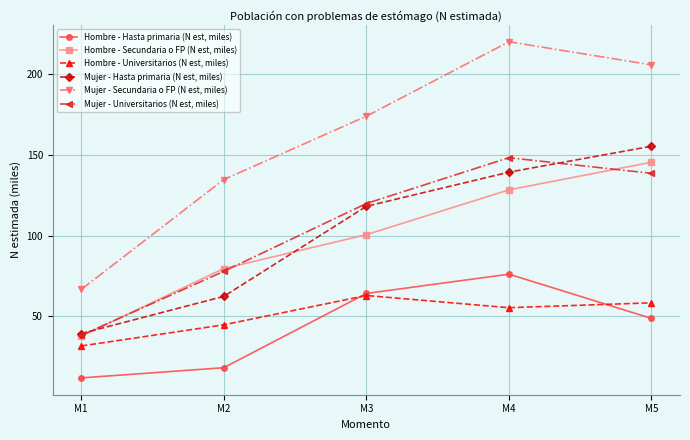

True or false: Hombre - Universitarios (N est, miles) has a value of 93.1 at M4.

False